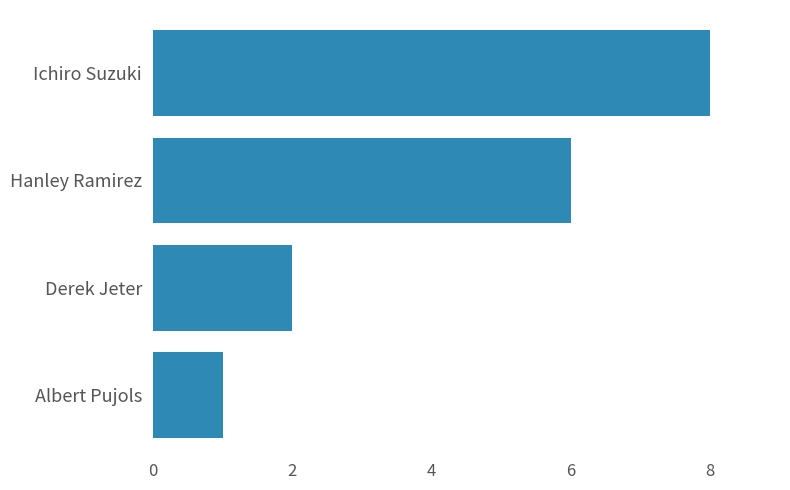

Count the number of categories in the chart.

4